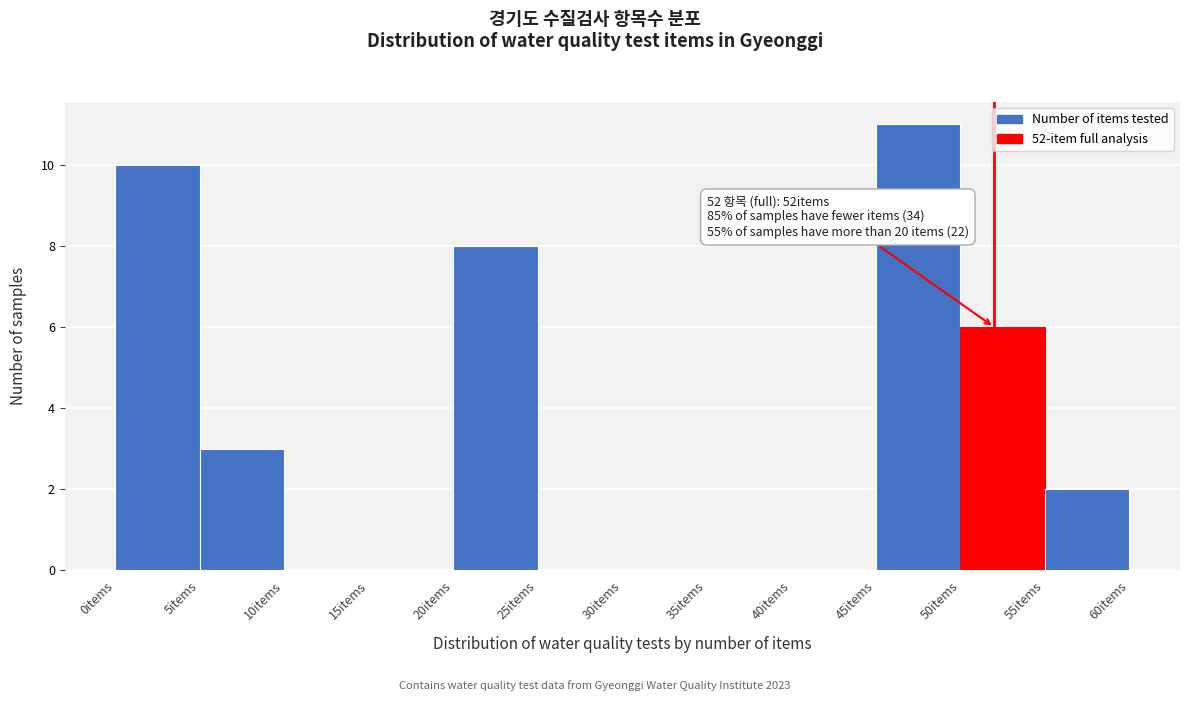

Over which range of the x-axis is the bar tallest?

45 to 50